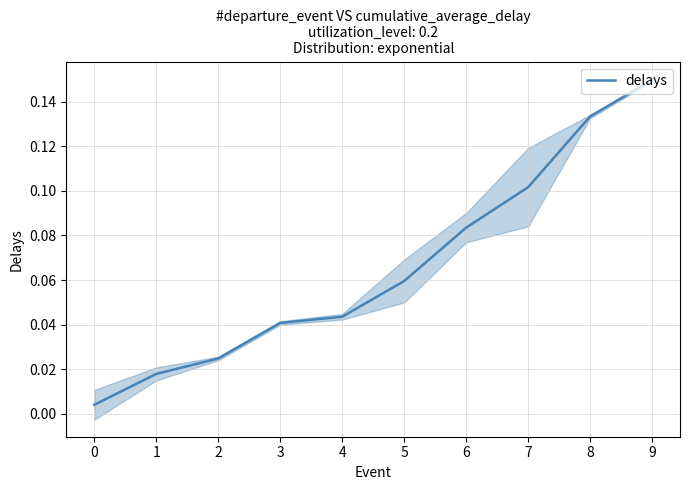

What is the change in value from 4 to 9?

+0.1